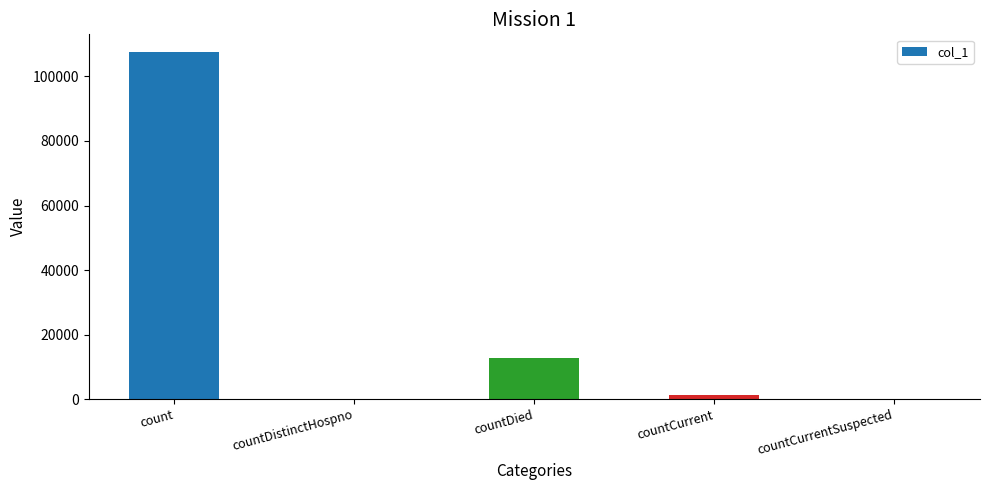

Which has a higher value, countDied or countCurrent?

countDied